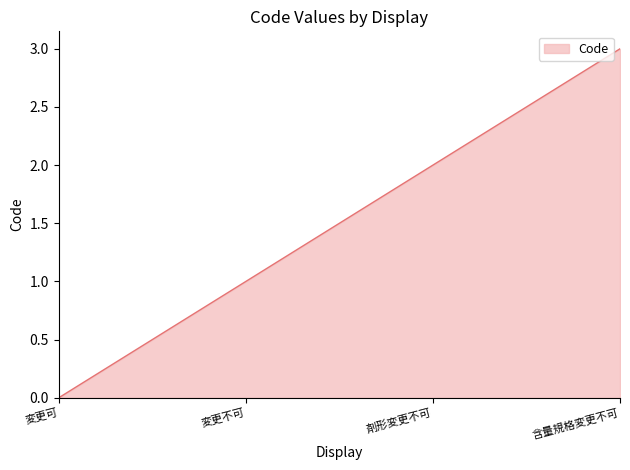

How many lines are shown in the chart?

1